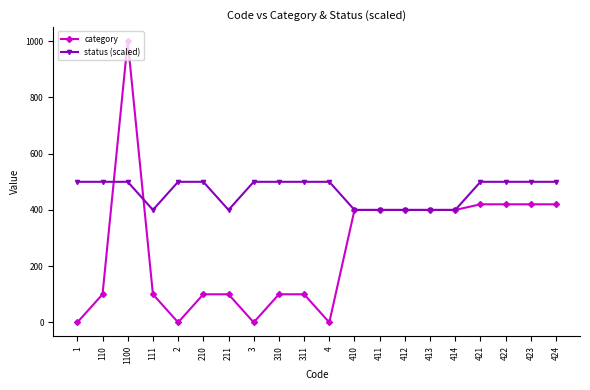

Does the chart display data point markers on the line(s)?

Yes